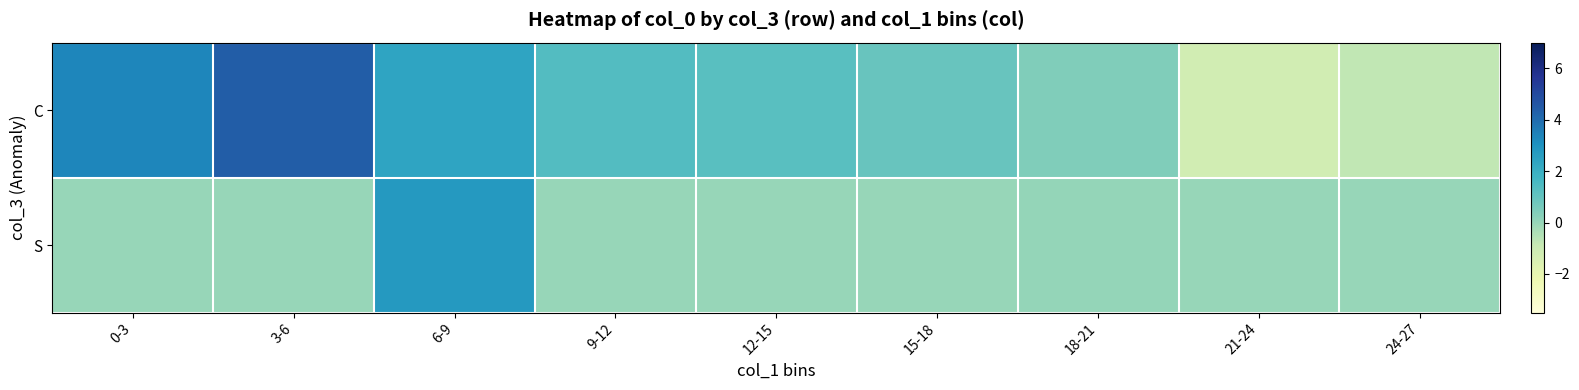

What is the total value across all series at 9-12?

1.4